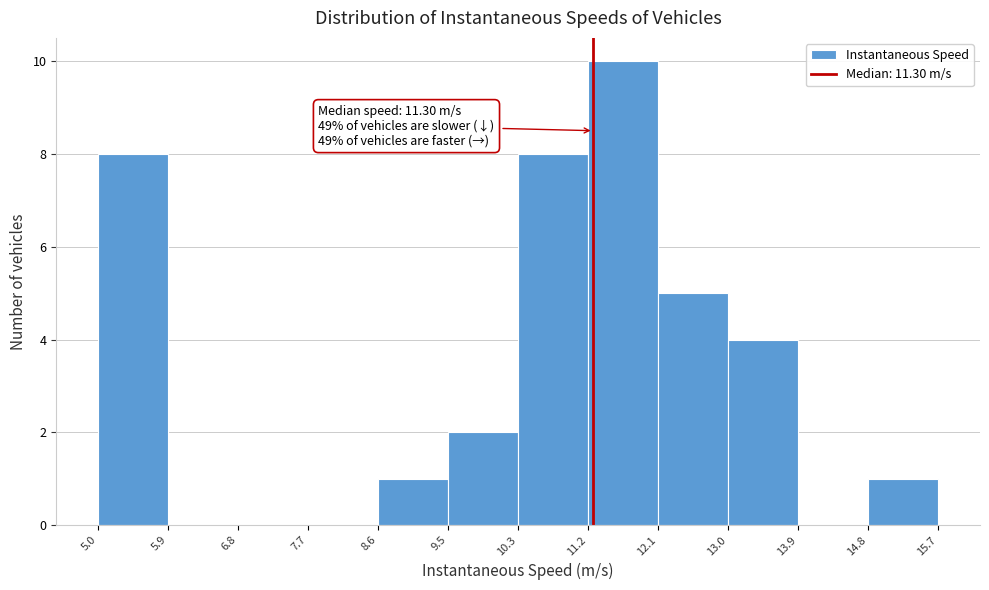

Which range on the x-axis has the tallest bar?

11.2 to 12.1